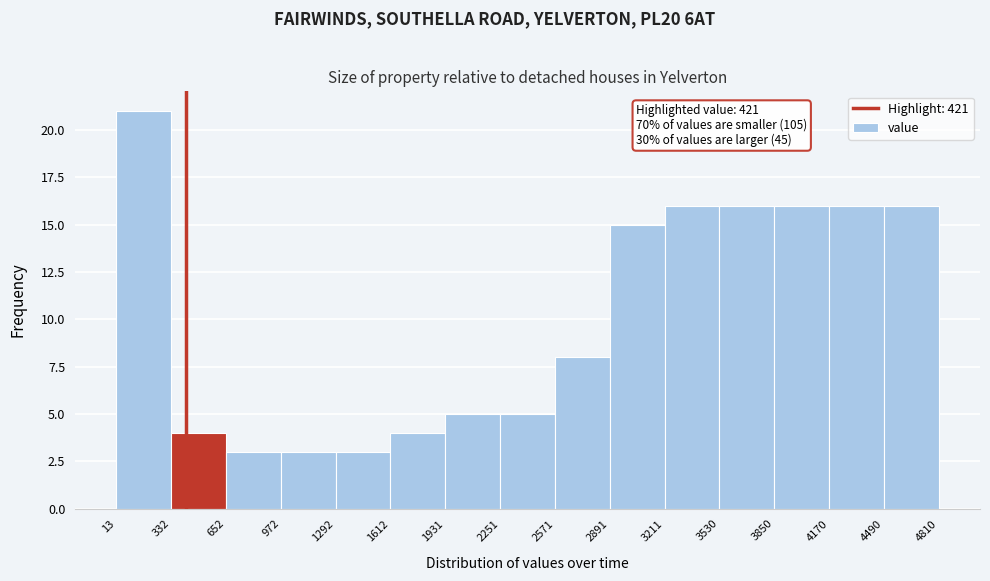

Which range on the x-axis has the tallest bar?

13 to 332